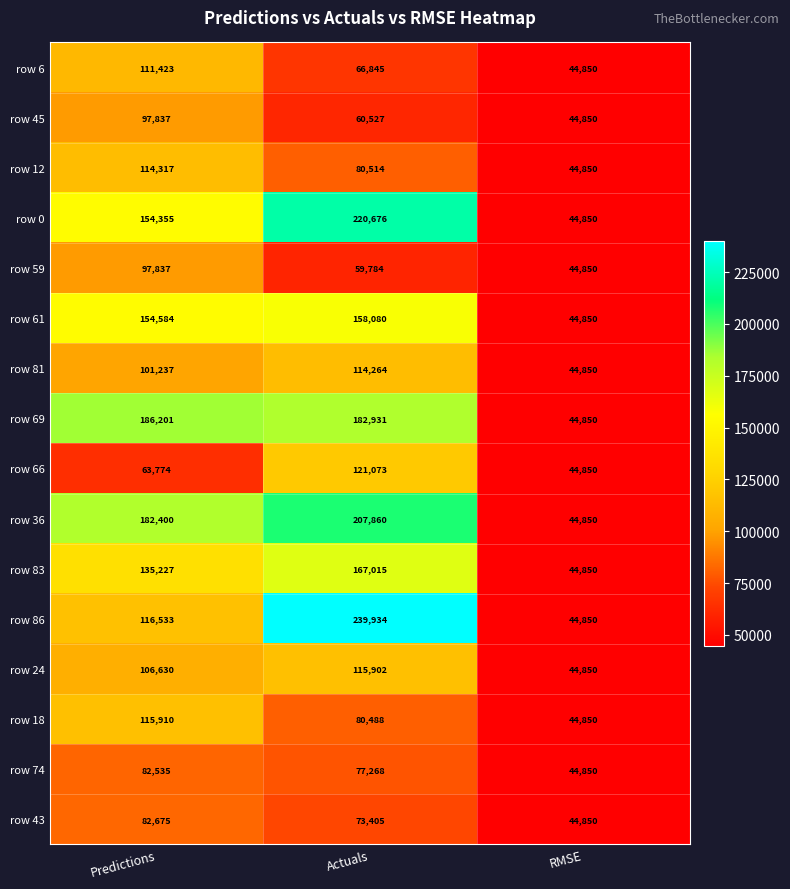

The value of row 24 at Actuals is 74394. True or false?

False